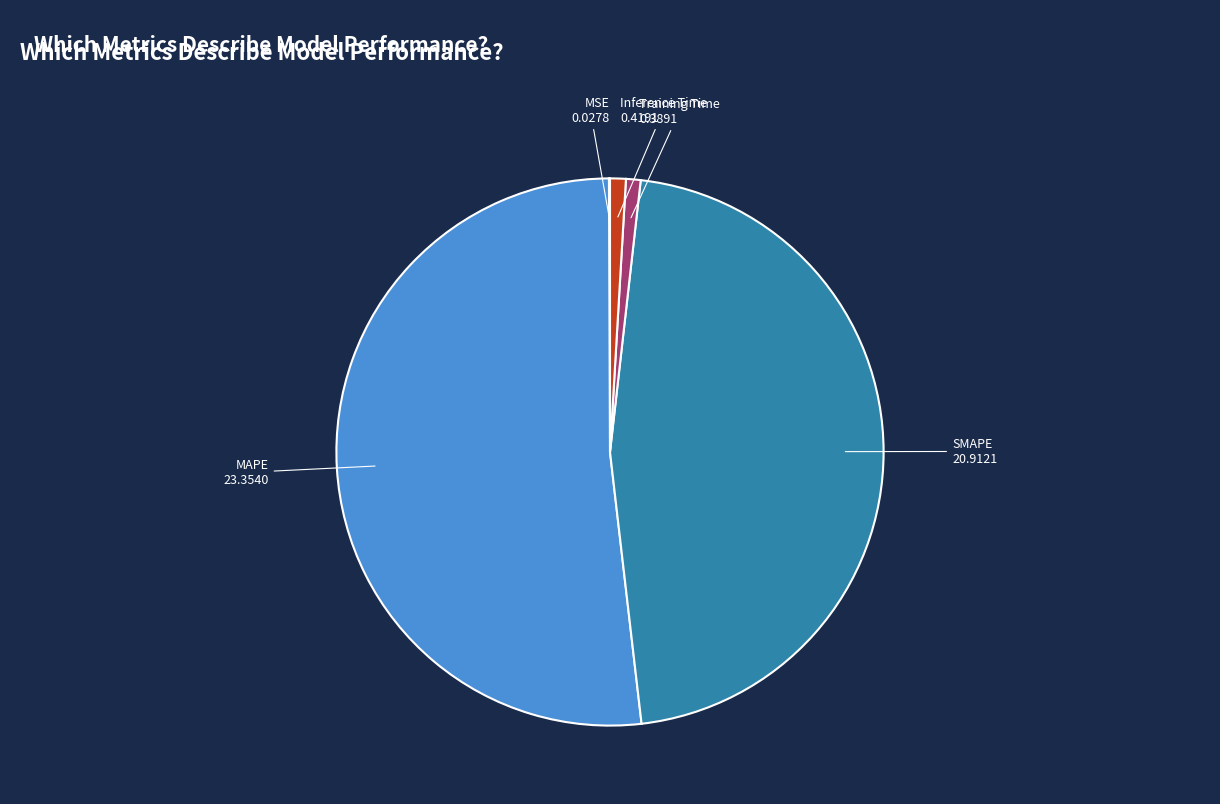

Which slice represents more than half of the pie?

MAPE